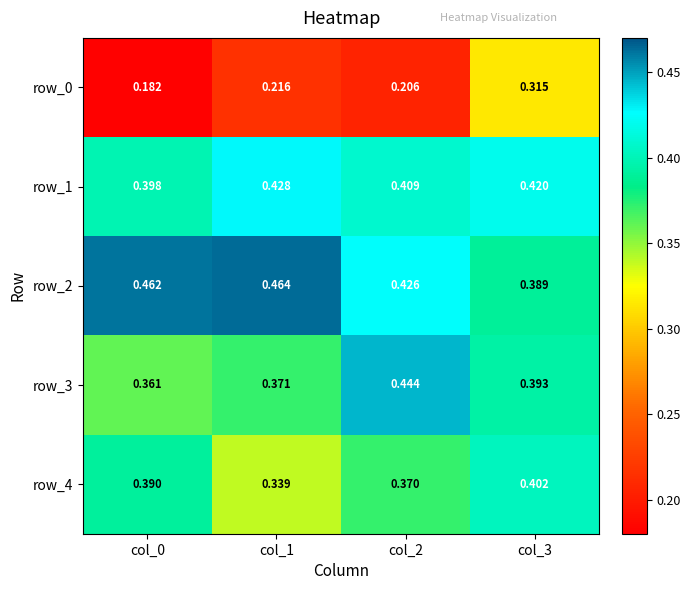

Which label corresponds to the largest value in the chart?

col_1